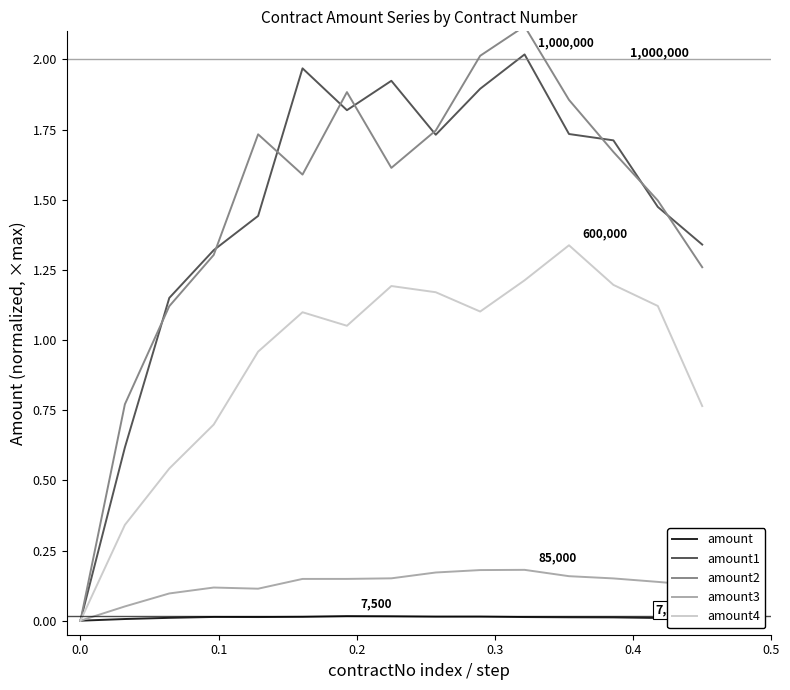

Which series has the widest spread of values?

amount2